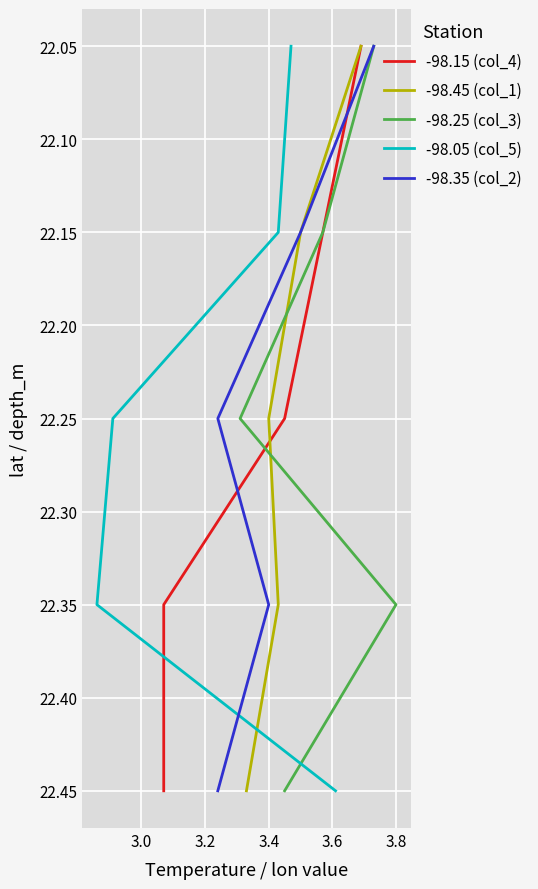

Rank the series at 3.2 from lowest to highest value.

-98.15 (col_4), -98.45 (col_1), -98.25 (col_3), -98.05 (col_5), -98.35 (col_2)